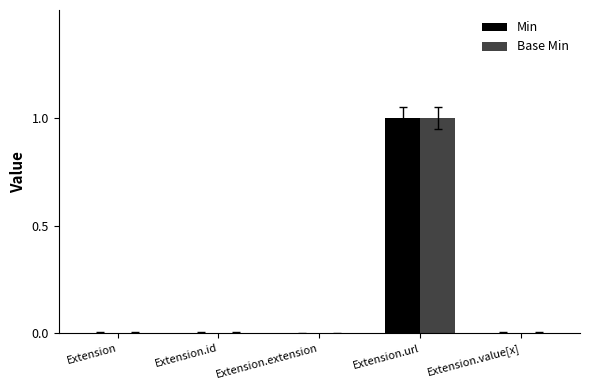

Does the chart contain stacked bars?

No